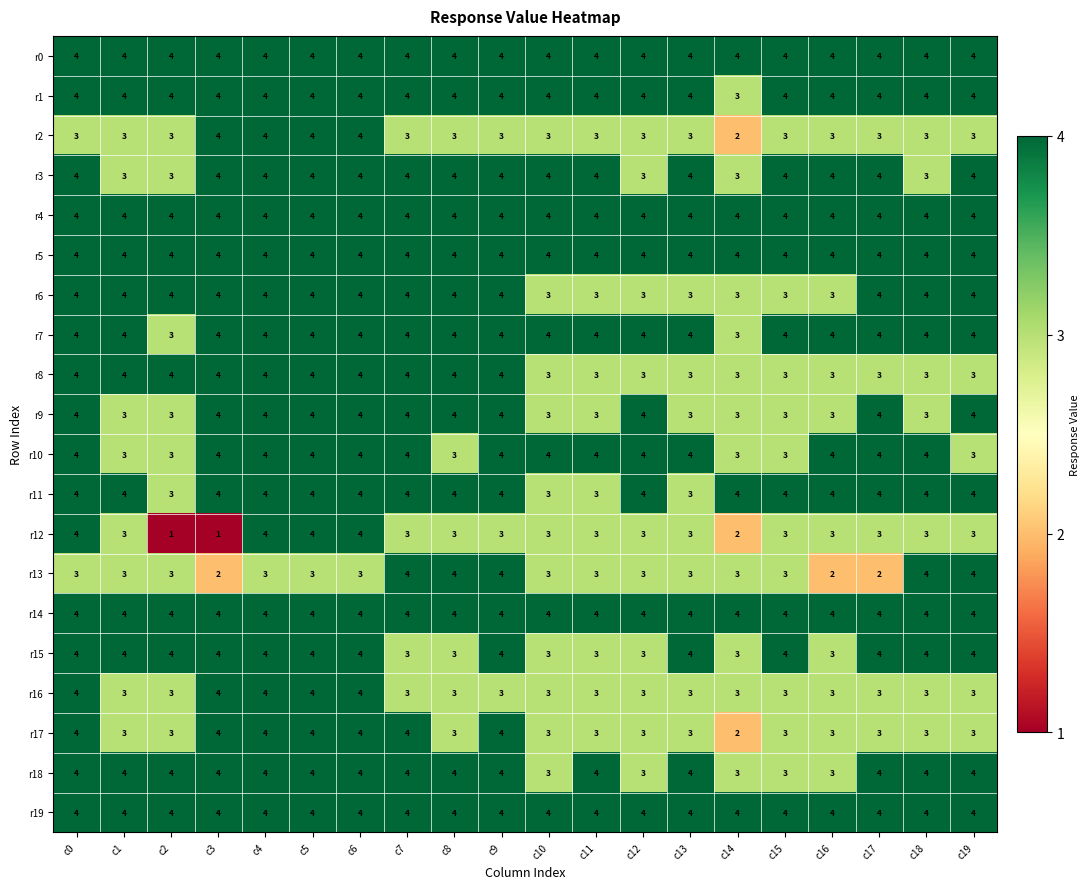

What is the lowest value of the r5 series?

4